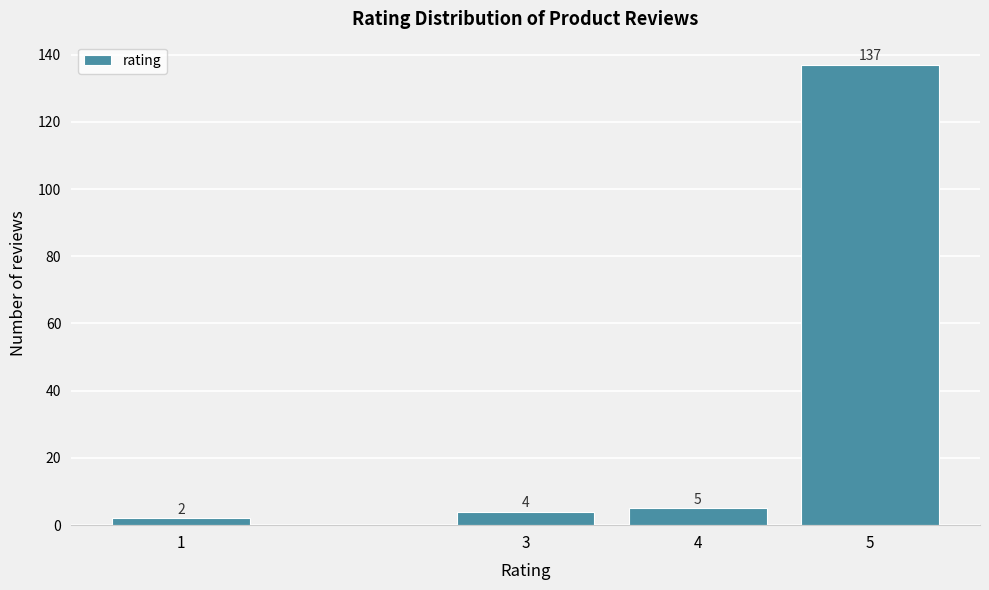

Reading right to left, transcribe all the data shown in this chart.

5=137	4=5	3=4	1=2